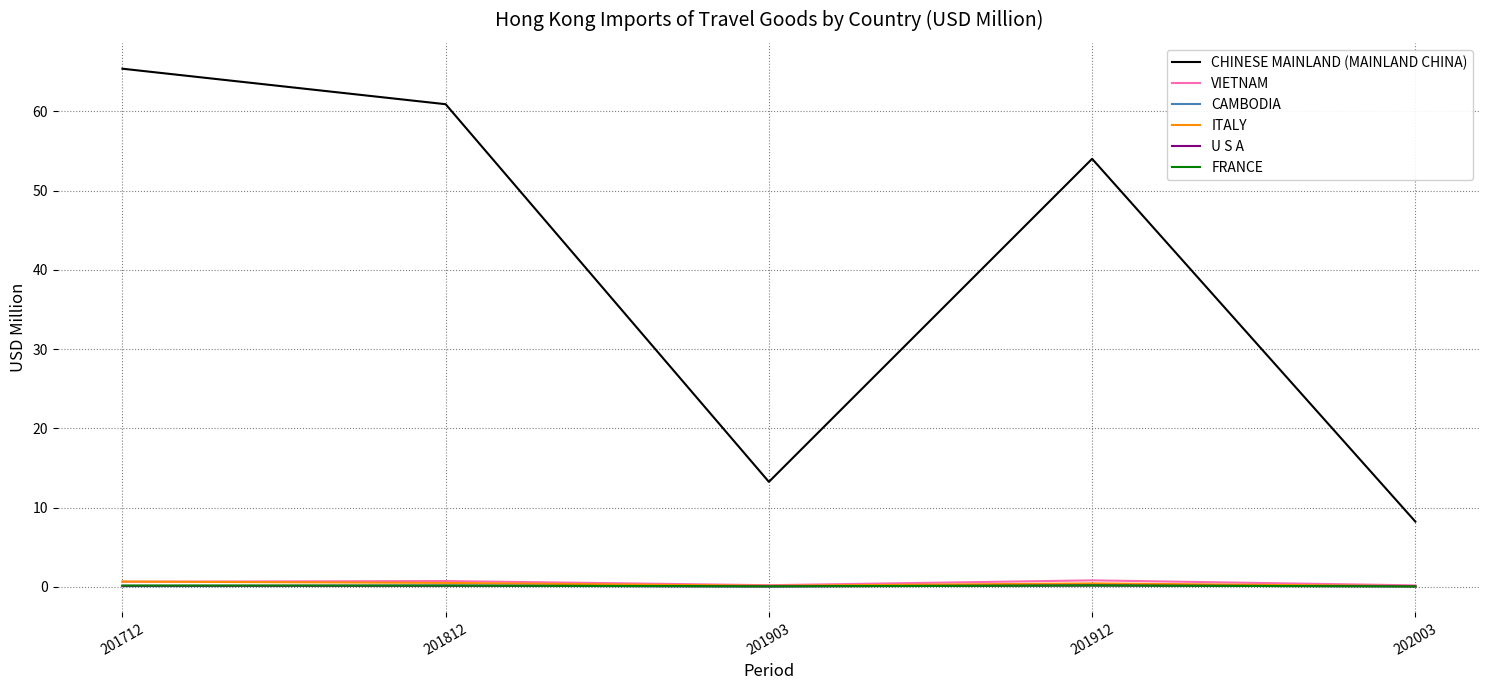

How many lines are shown in the chart?

6